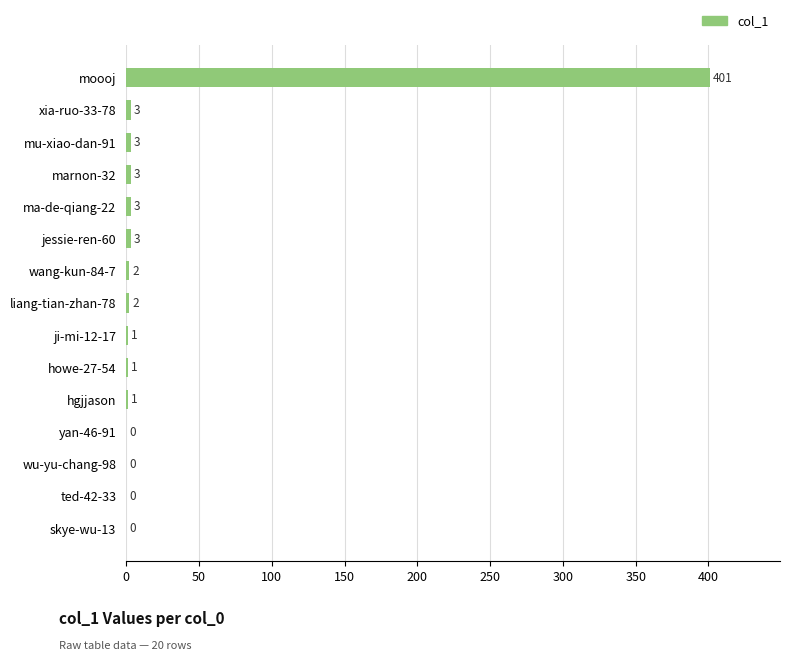

What is the maximum value shown in the chart?

401